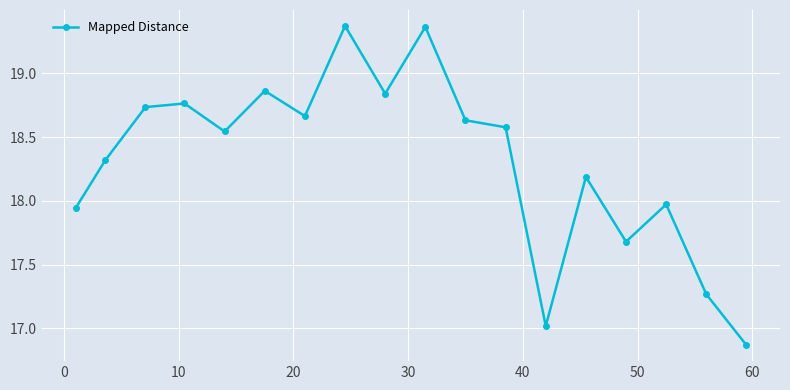

What is the difference between the second highest and minimum values?

2.5